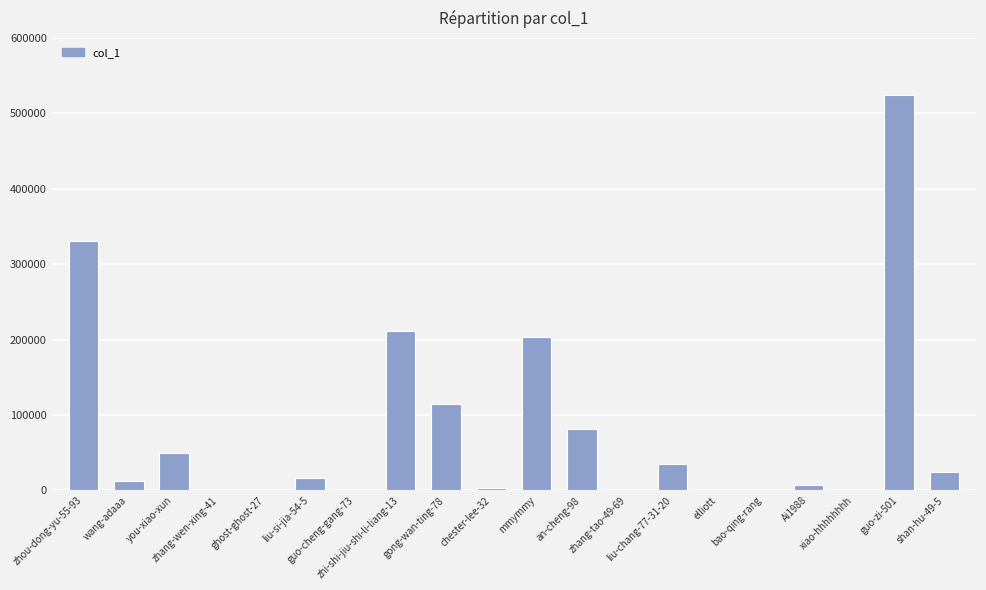

What is the average value?

80870